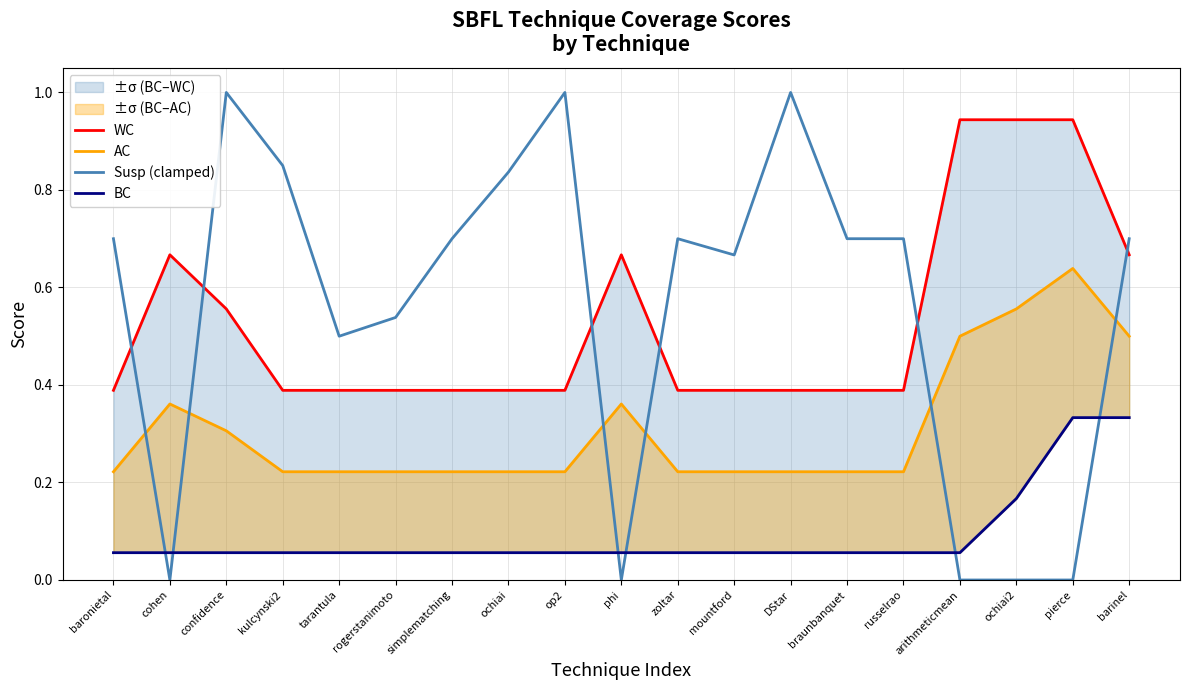

What is the label of the 16th point from the right?

kulcynski2